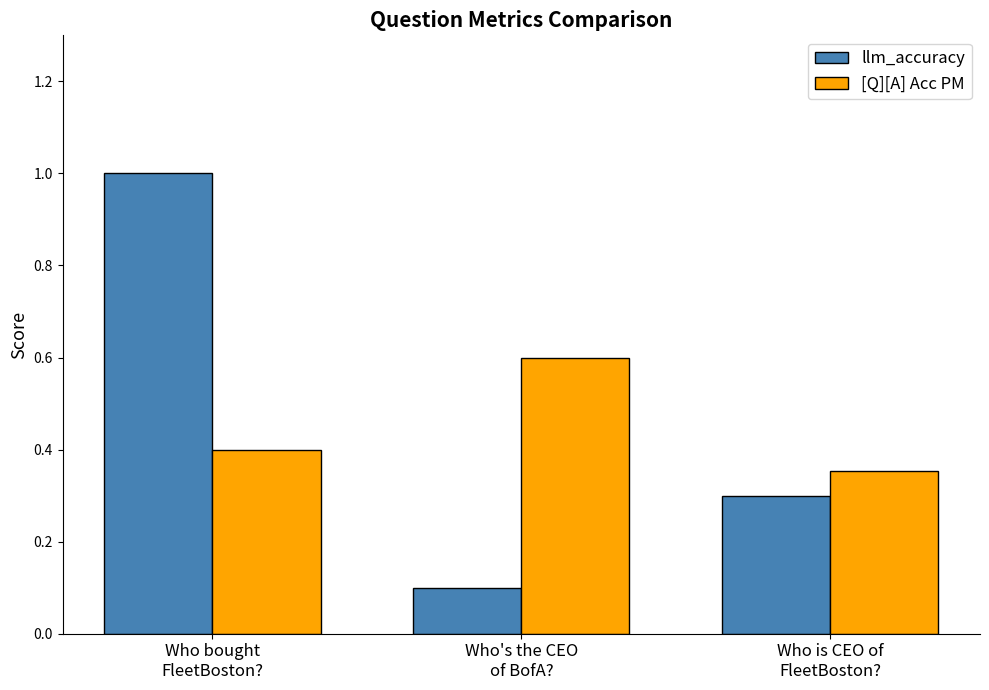

Which series has the largest total across all categories?

llm_accuracy